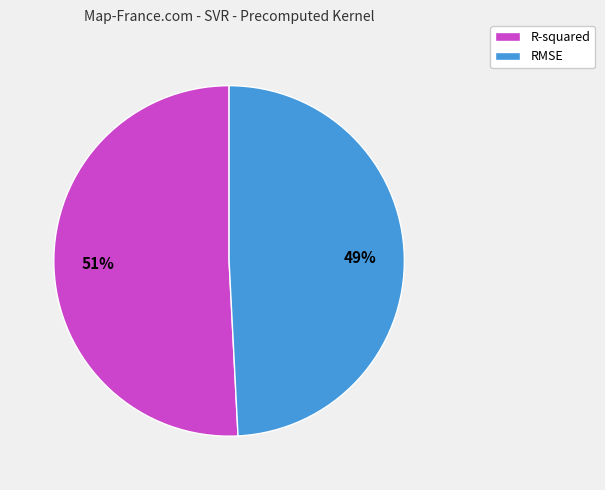

Is there a majority slice in this chart?

Yes